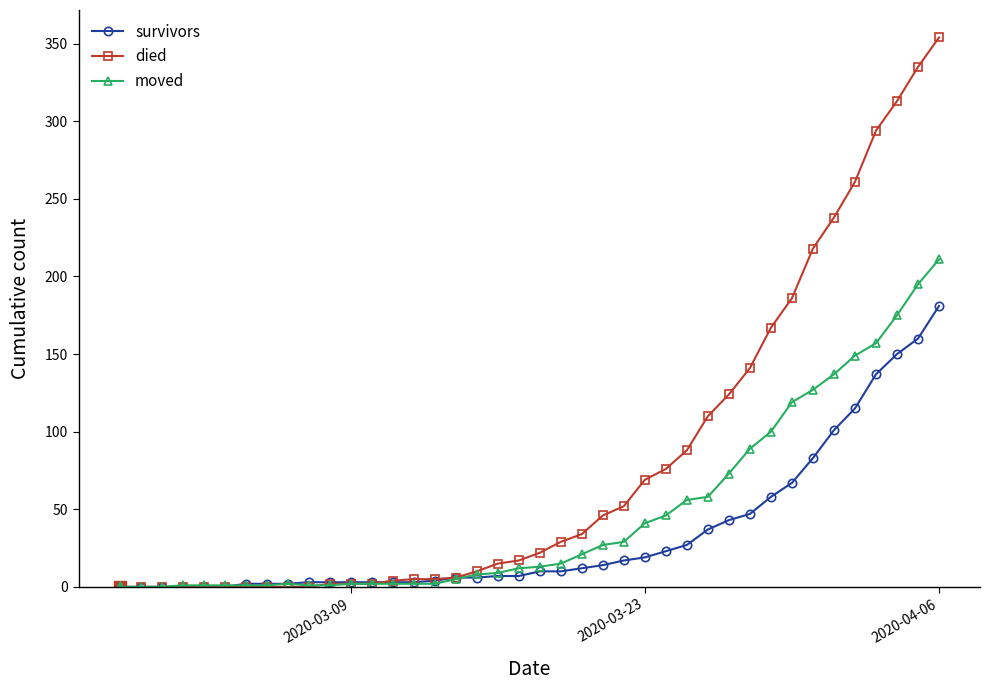

What is the greatest value displayed?

354